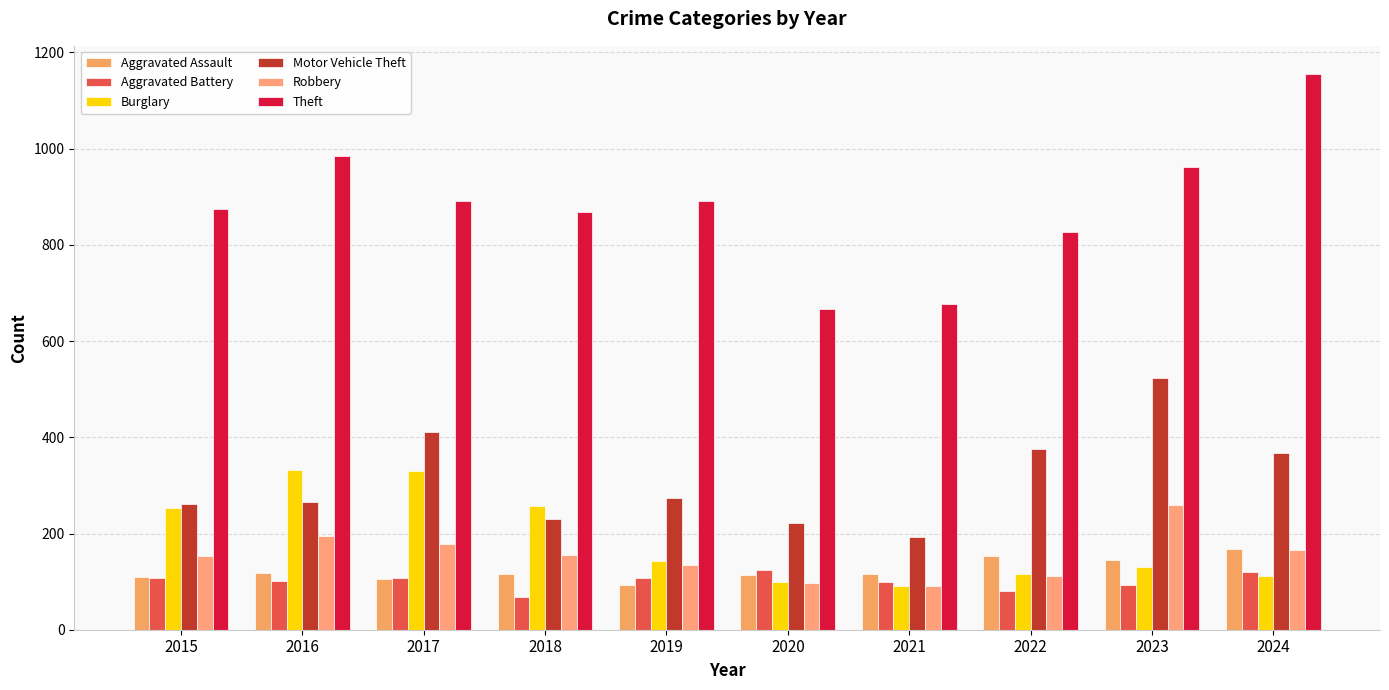

The Theft series shows 1006 at 2020. True or false?

False